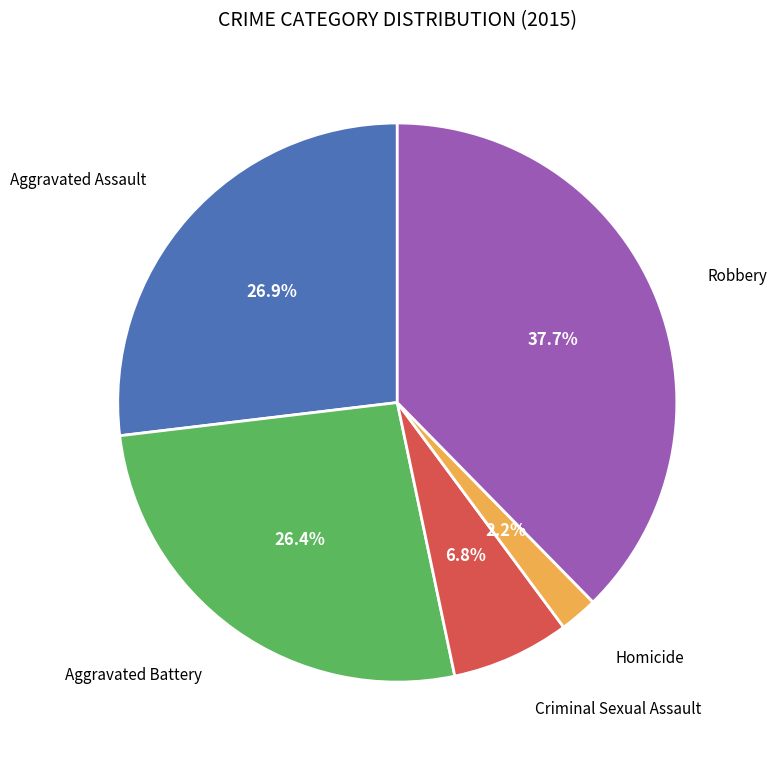

Does any single category account for the majority?

No